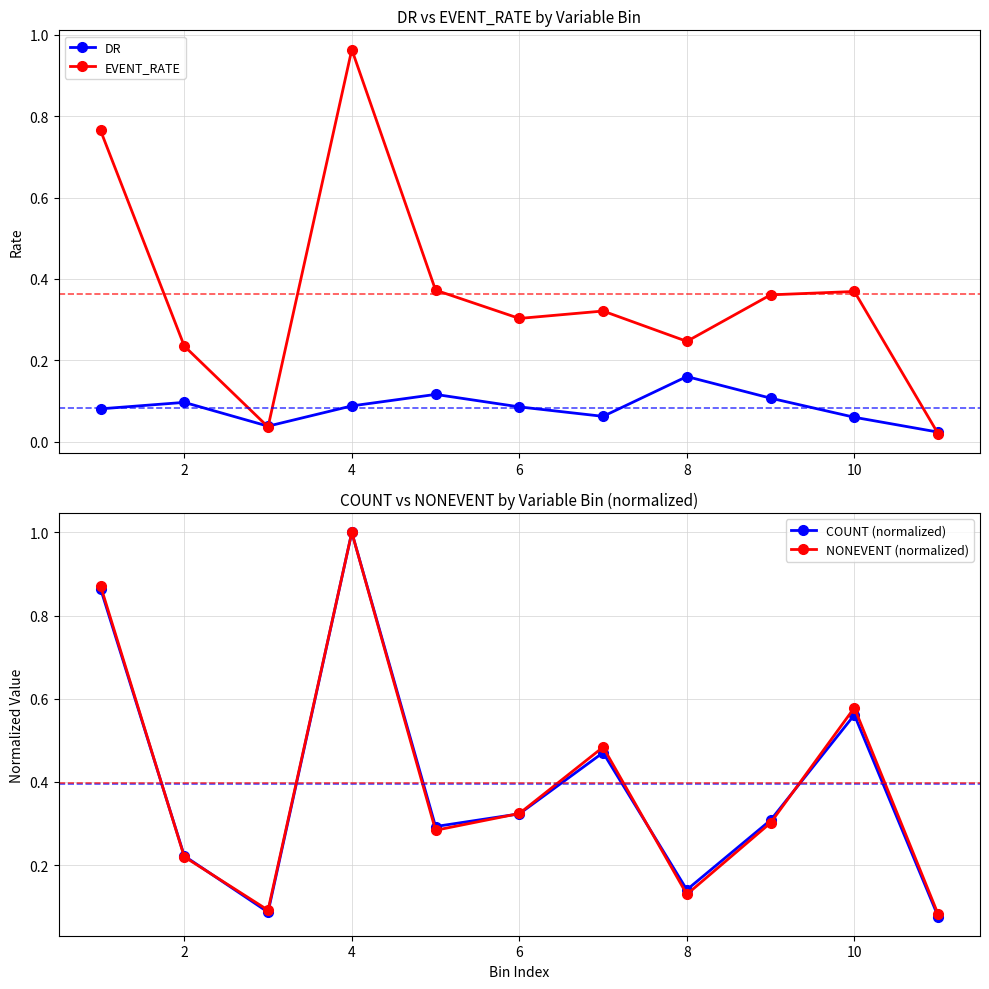

True or false: EVENT_RATE has more than 0 interior local peaks.

True